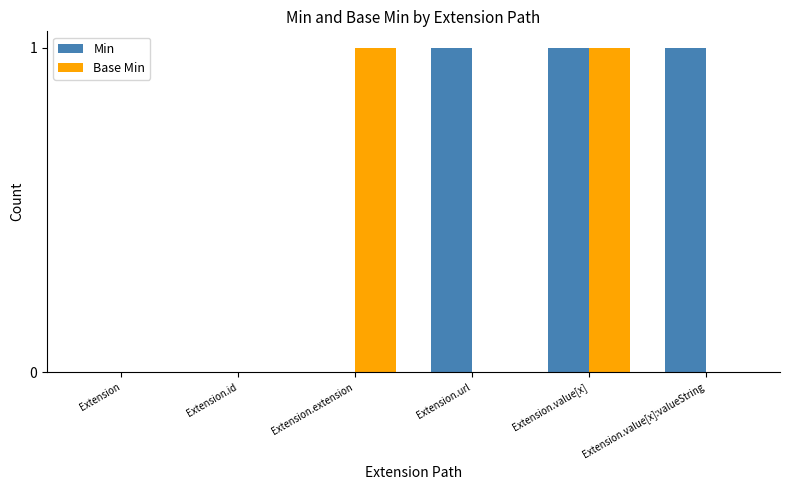

What are all the series names shown in the legend?

Min, Base Min